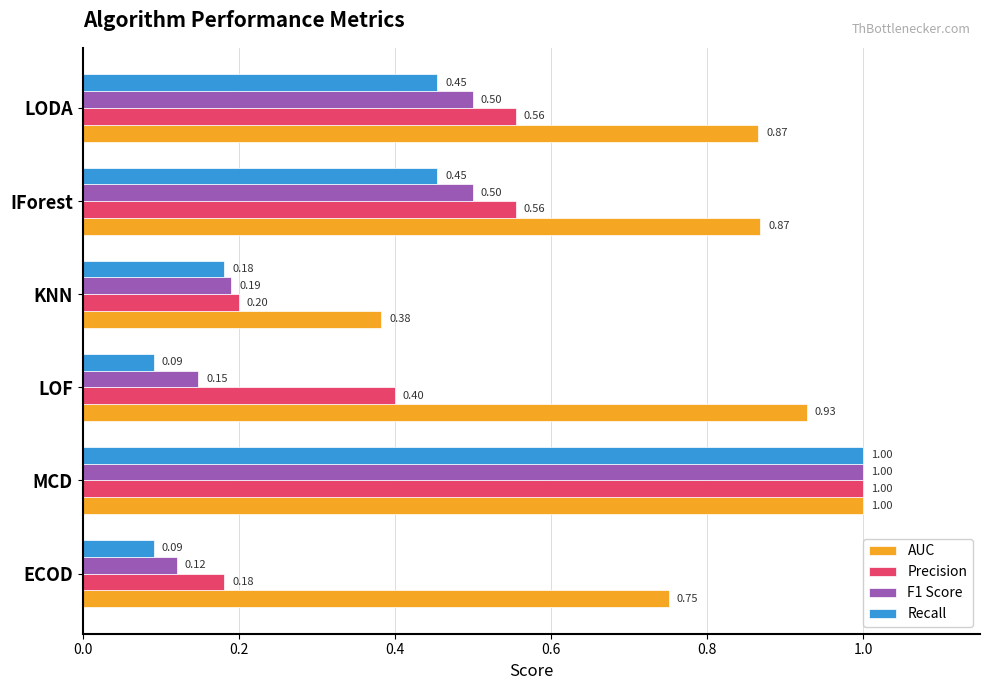

What is the difference between the second highest and minimum values in the F1 Score series?

0.4